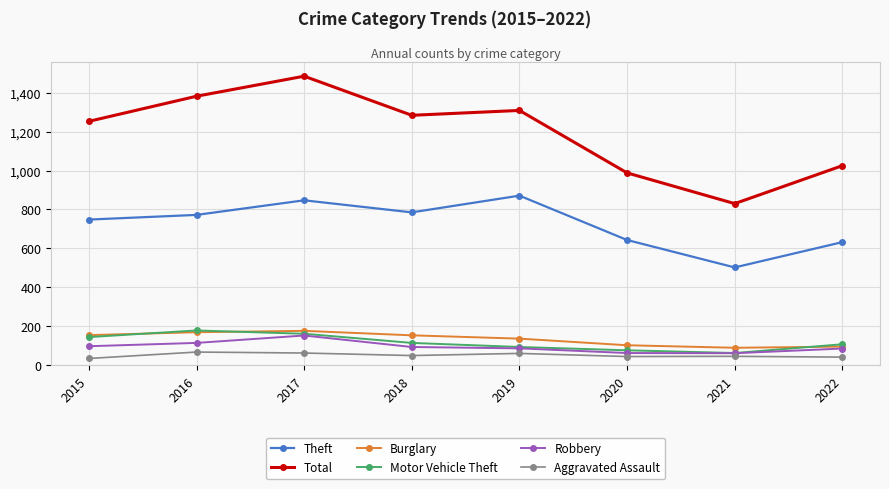

What is the smallest value displayed?

34